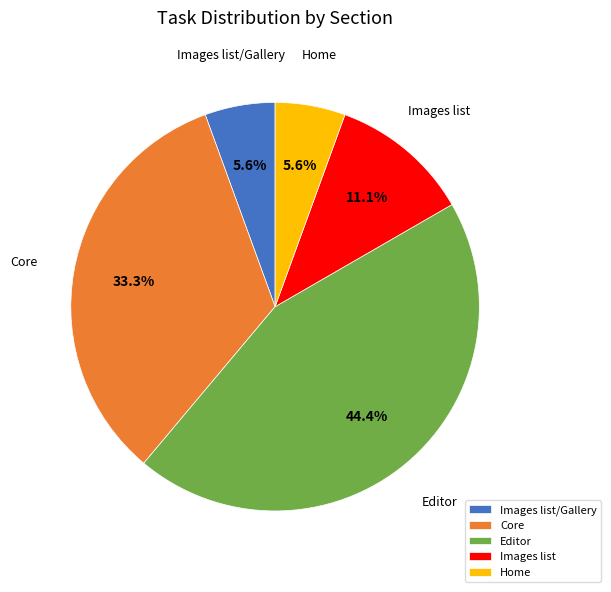

To the nearest percent, what portion does Home represent?

6%